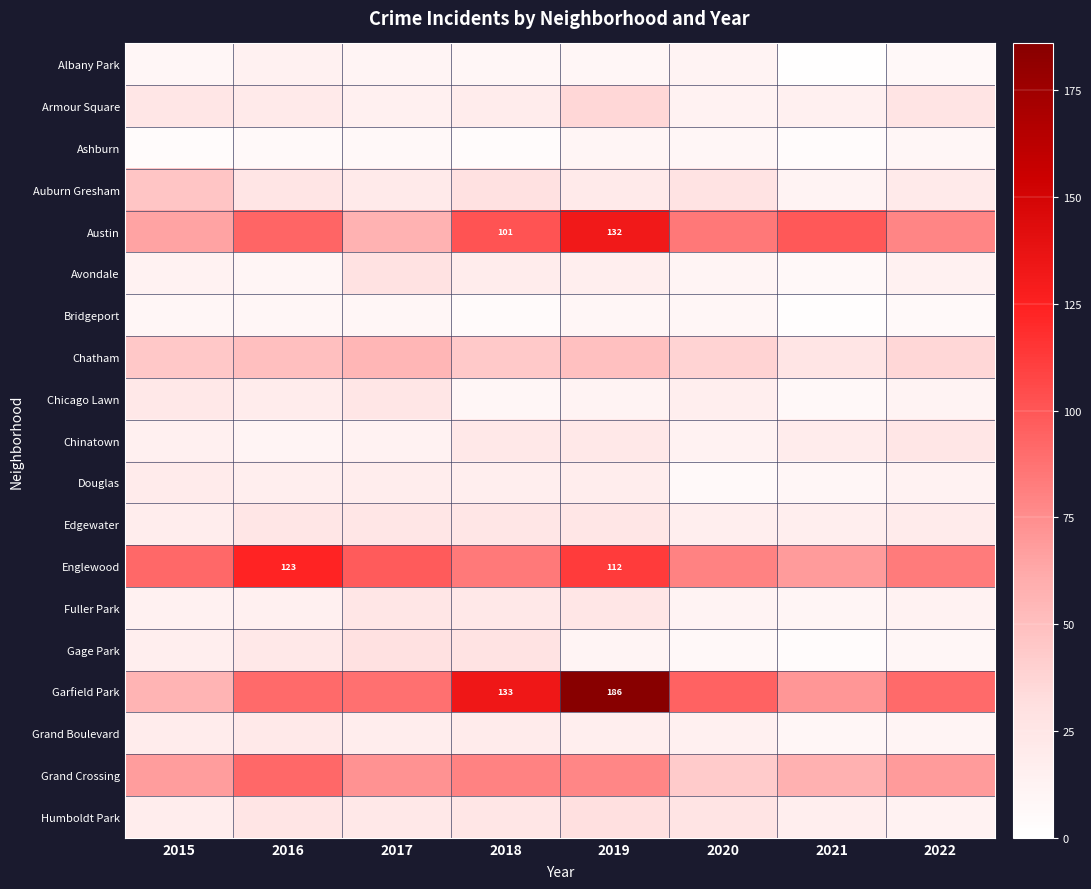

Which series has the widest spread of values?

Garfield Park